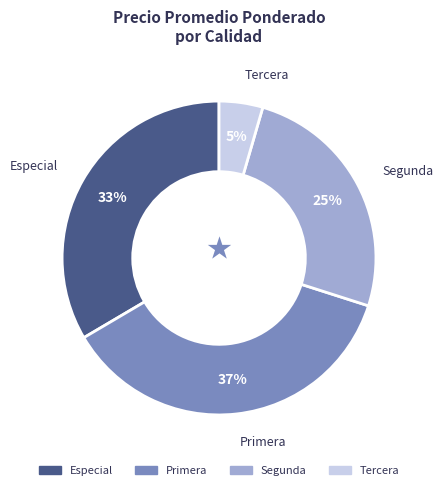

To the nearest percent, what is the difference between the largest and smallest slice percentages?

32%